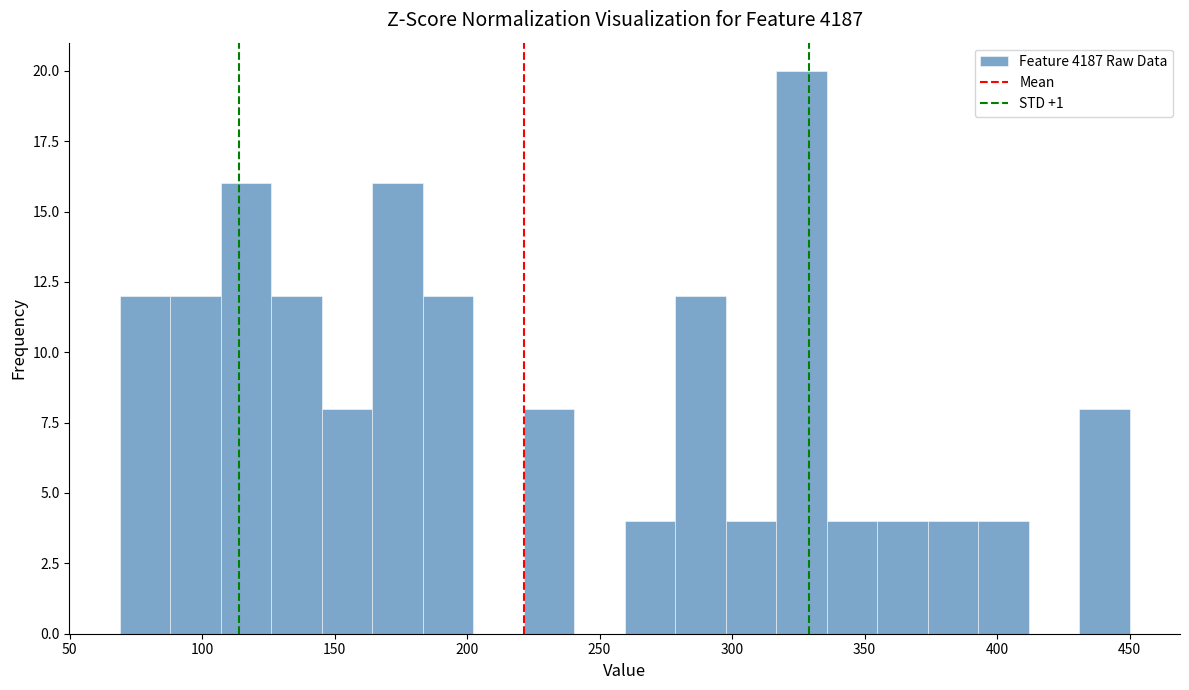

Read against the x-axis, roughly where is the centre of the tallest bar?

325